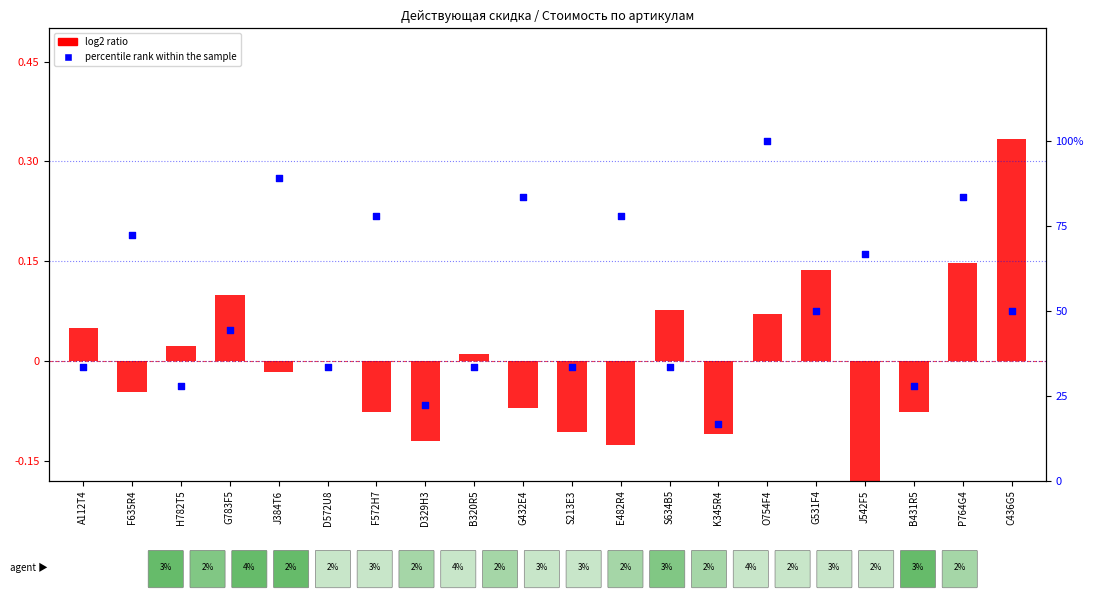

Is the value of log2 ratio at S634B5 greater than the value of percentile rank within the sample at C436G5?

No